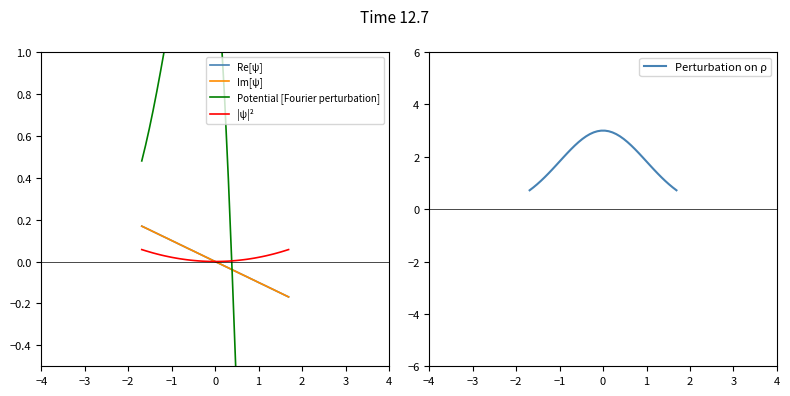

What is the minimum value for Perturbation on ρ?

0.7